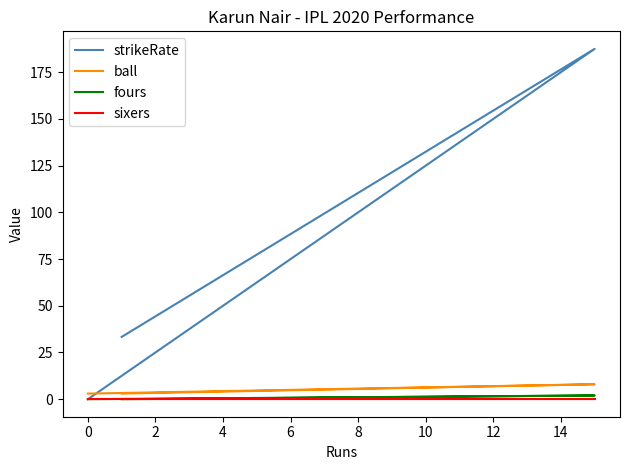

What is the sum of all ball values?

14.0